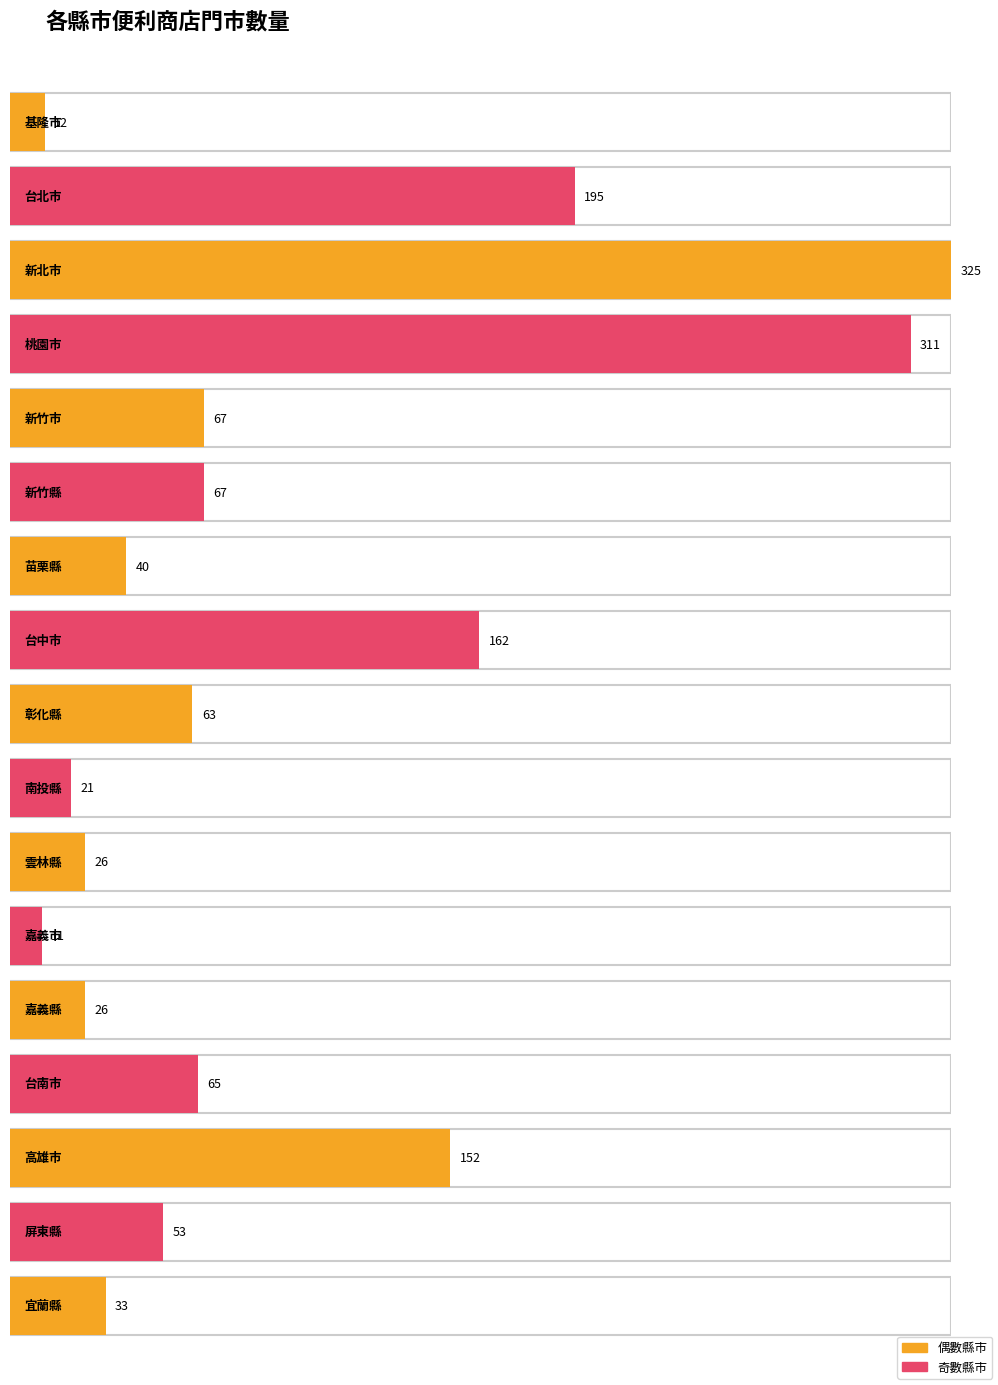

What is the maximum value shown in the chart?

325